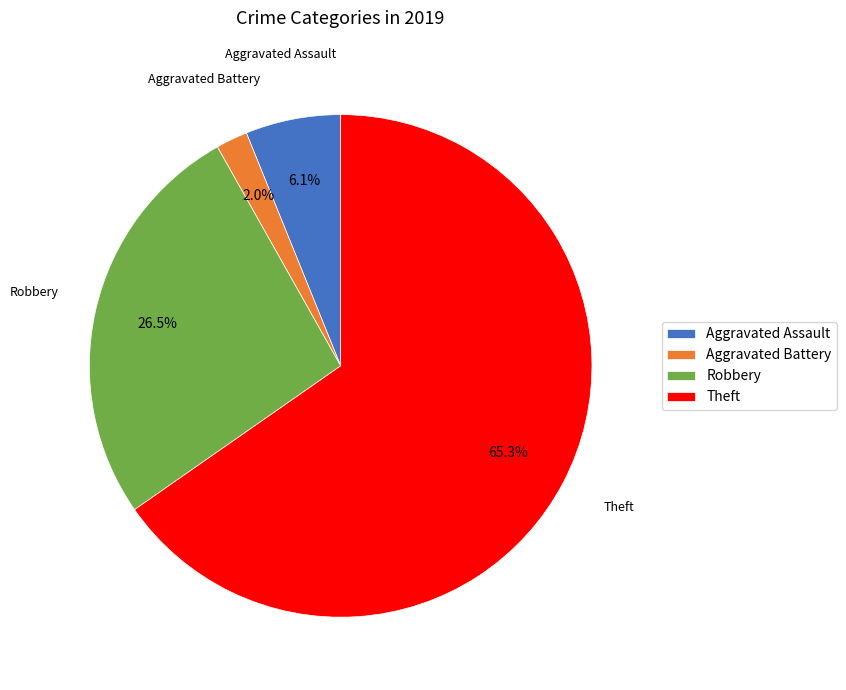

Which slice is the smallest?

Aggravated Battery